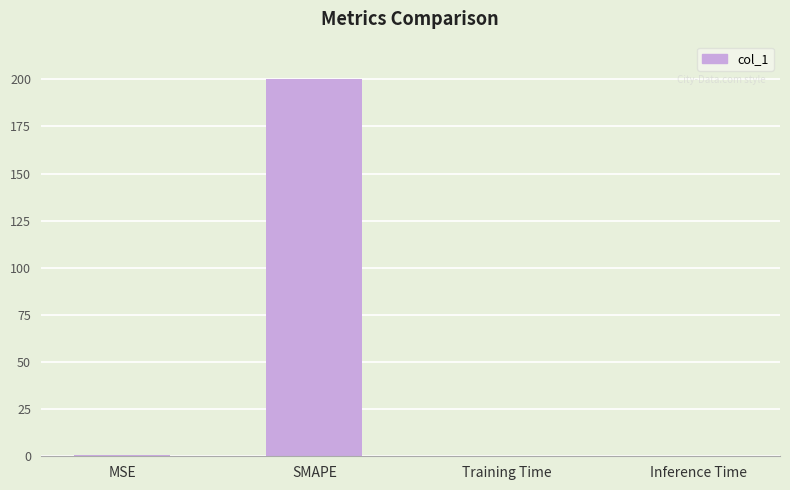

What is the sum of all values?

200.5